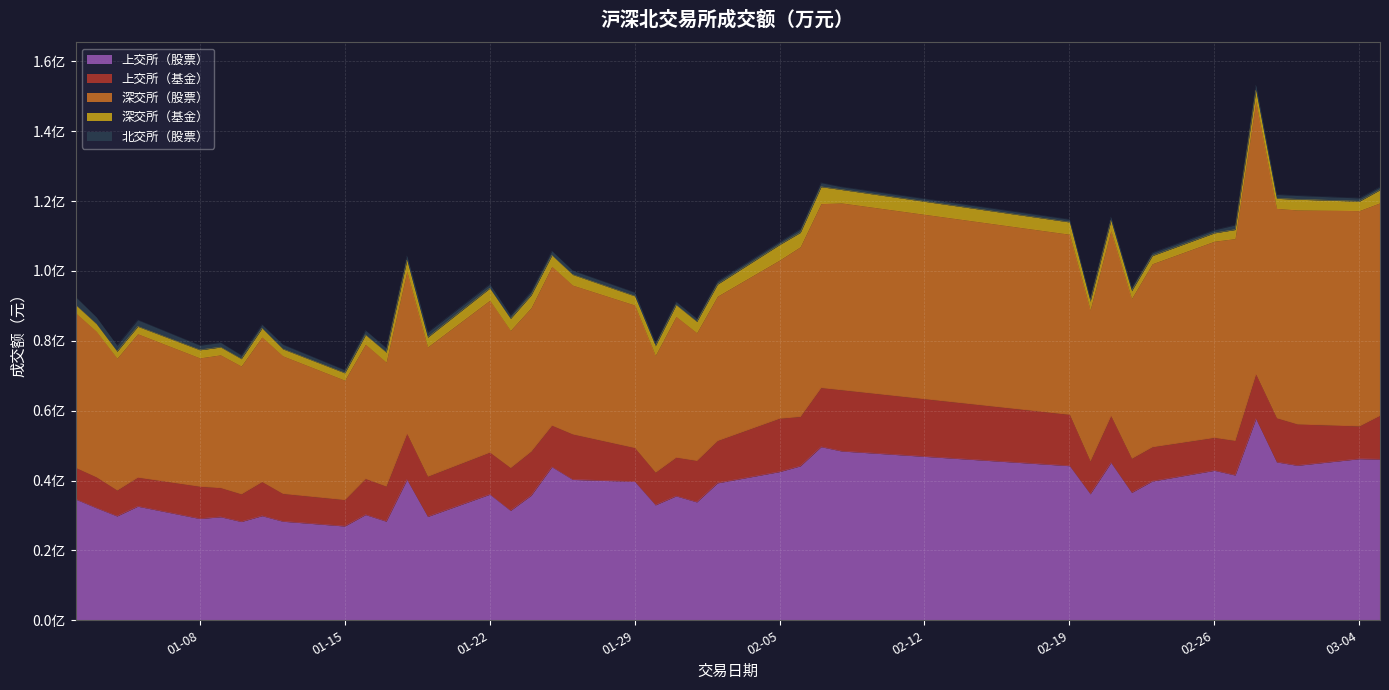

At which category does 深交所（股票） reach its first local valley?

2024-01-04